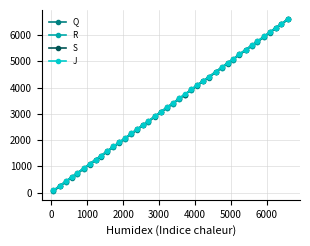

Which series has the largest range (max minus min)?

Q